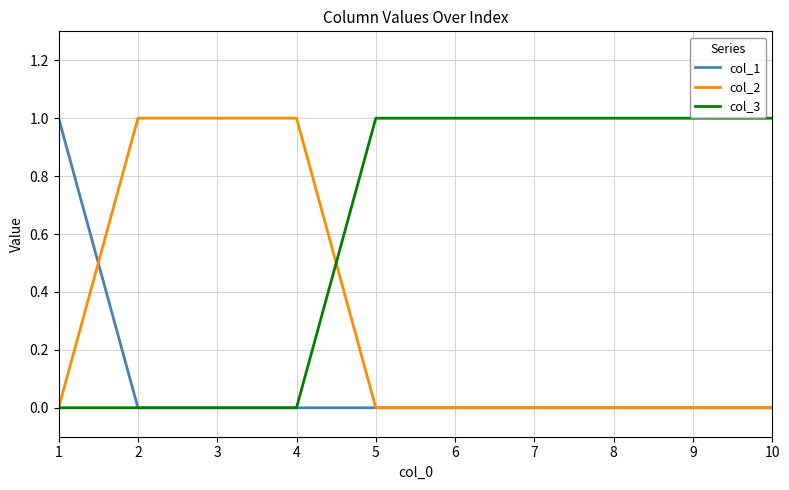

Rank the series by their average value, from highest to lowest.

col_3, col_2, col_1